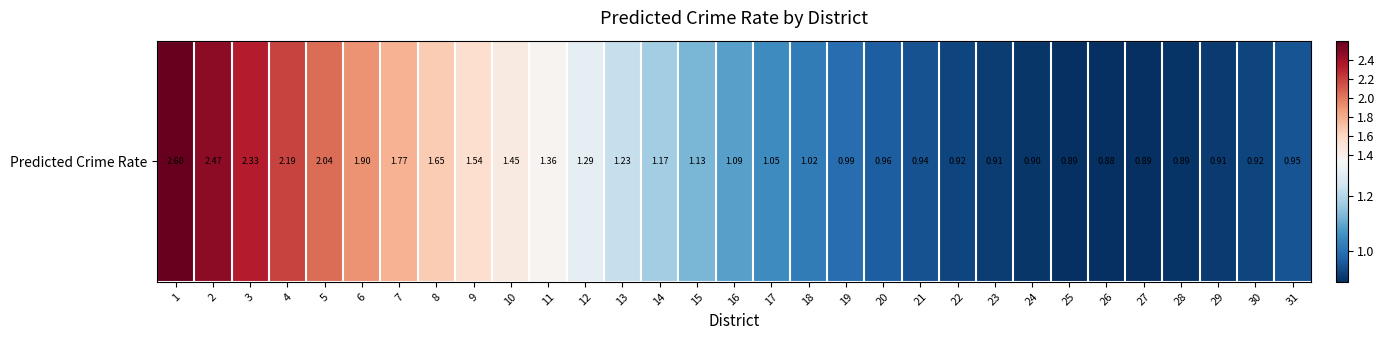

Where does the data first go above 1?

1